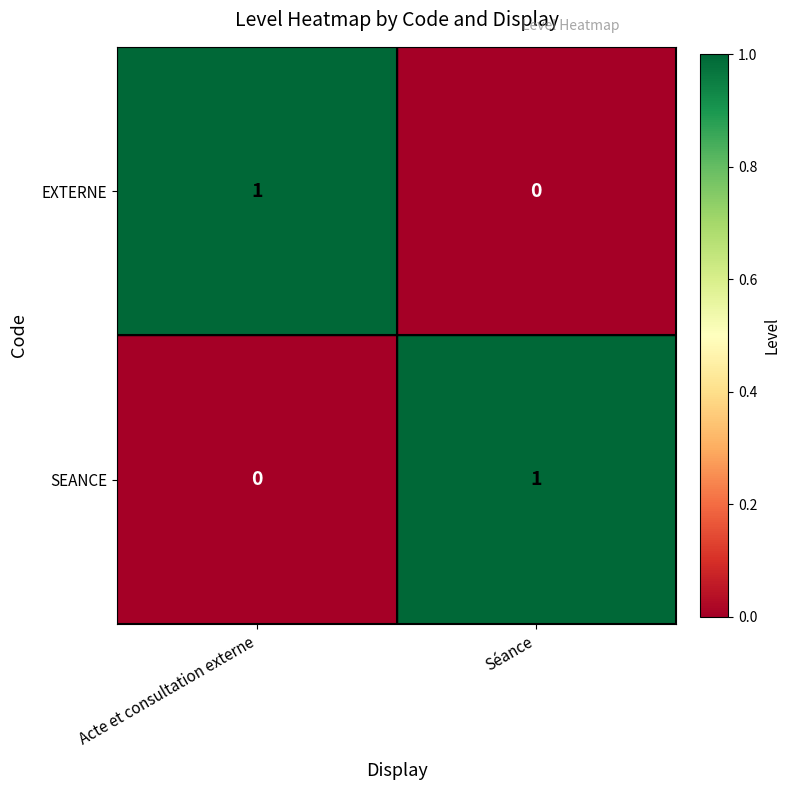

Reading left to right, transcribe all the data shown in this chart.

EXTERNE: 1	0
SEANCE: 0	1